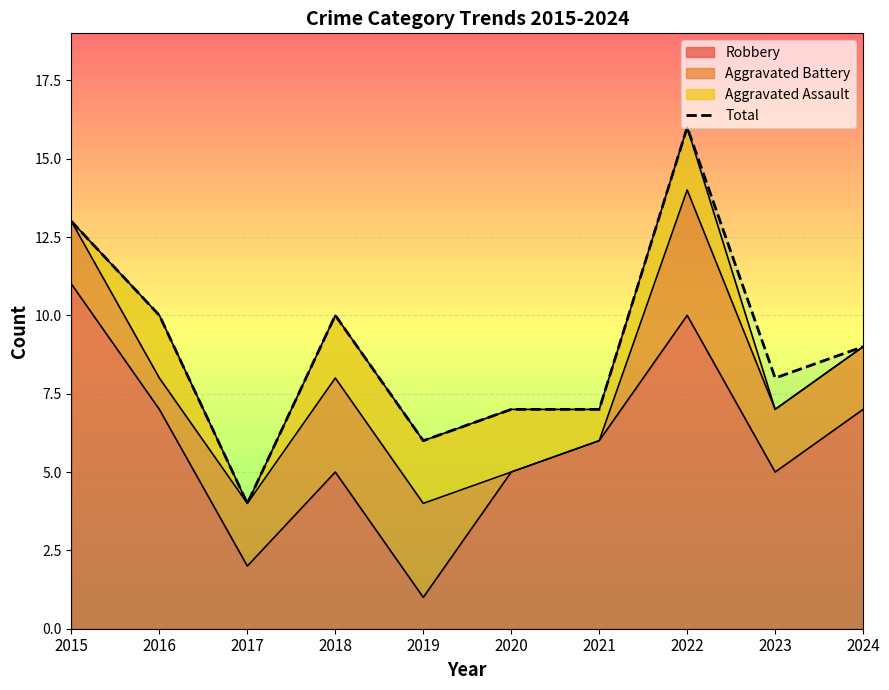

Is it true that the value at 2019 is 4?

False